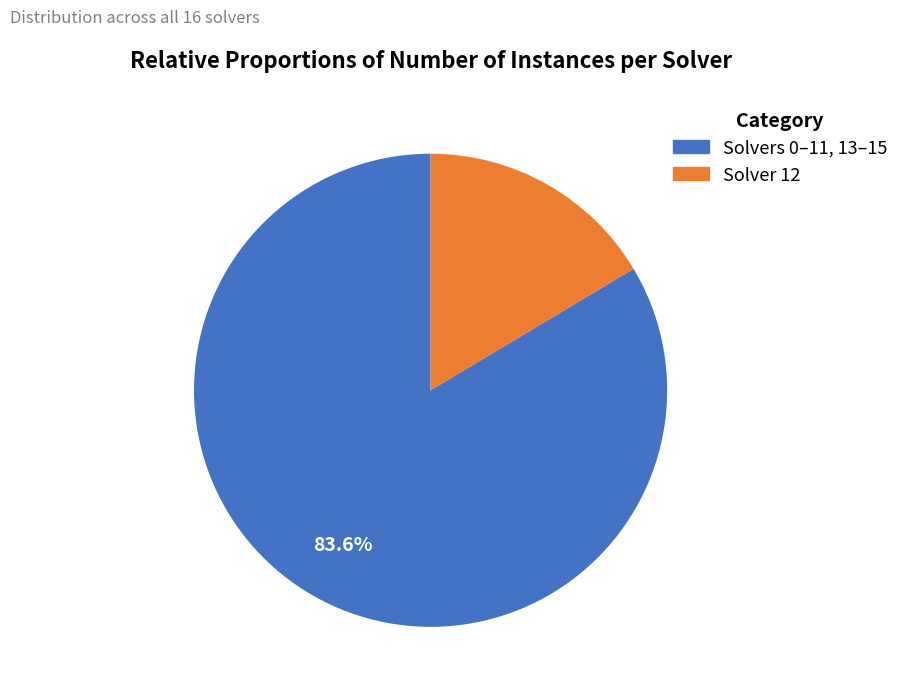

Combined, what portion of the pie is Solver 12 and Solvers 0–11, 13–15?

100.0%